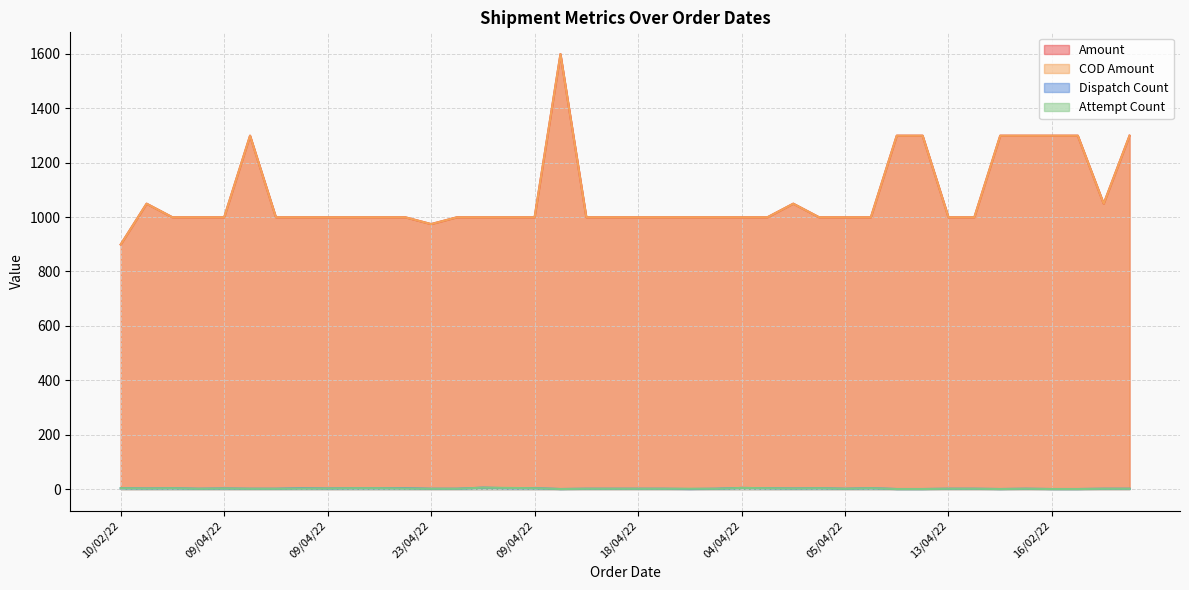

Between 04/04/22 and 10/03/22, which series saw the biggest shift?

Amount